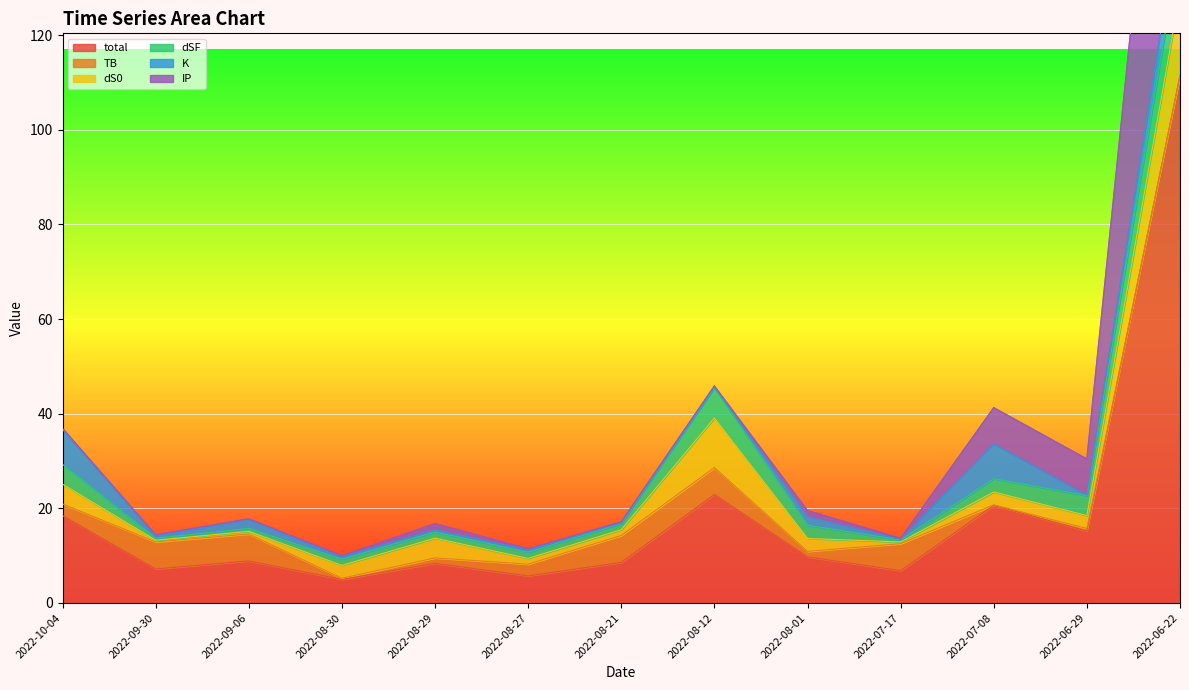

How many interior local peaks does the K series have?

3